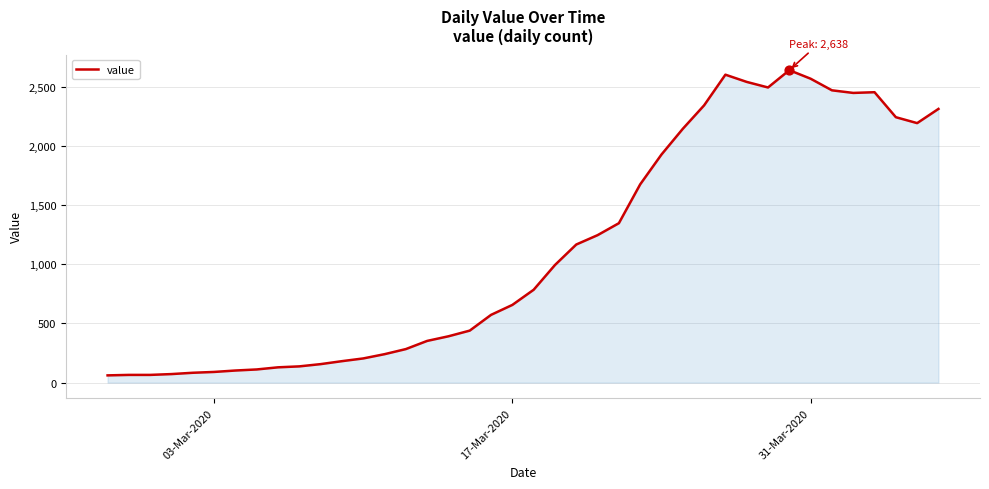

What is the greatest value displayed?

2638